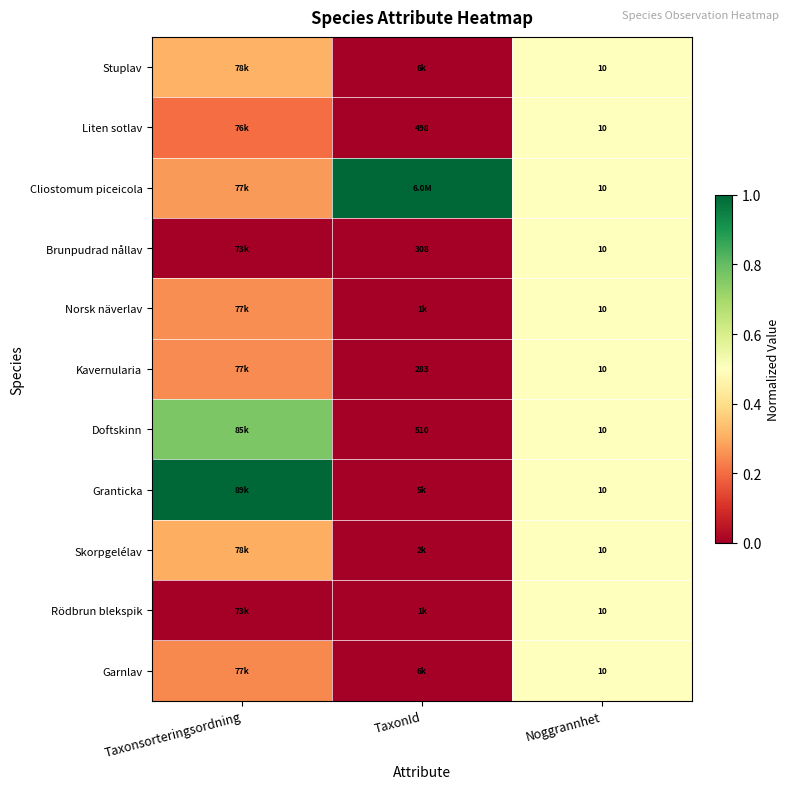

What is the difference between the Doftskinn values at Noggrannhet and TaxonId?

0.5